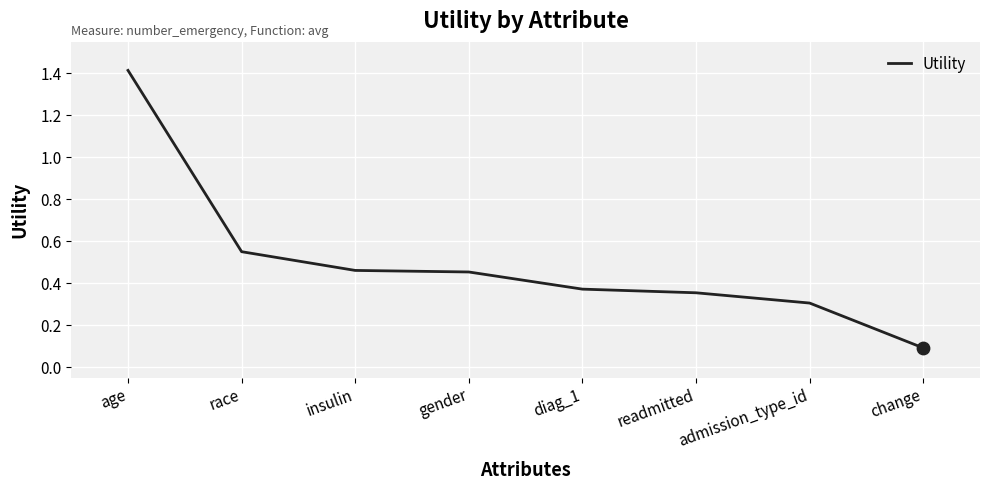

Between diag_1 and admission_type_id, which is larger?

diag_1